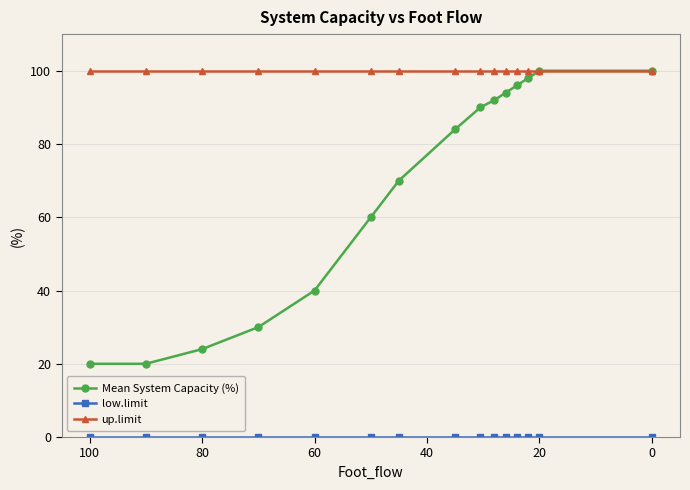

Which series has the largest range (max minus min)?

Mean System Capacity (%)